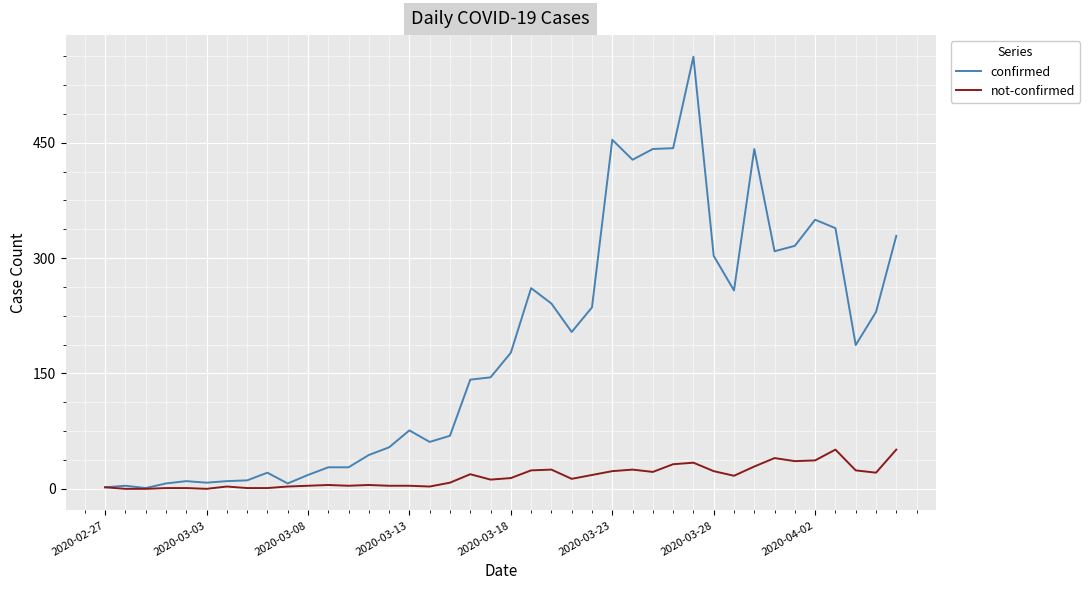

Which series has the largest range (max minus min)?

confirmed